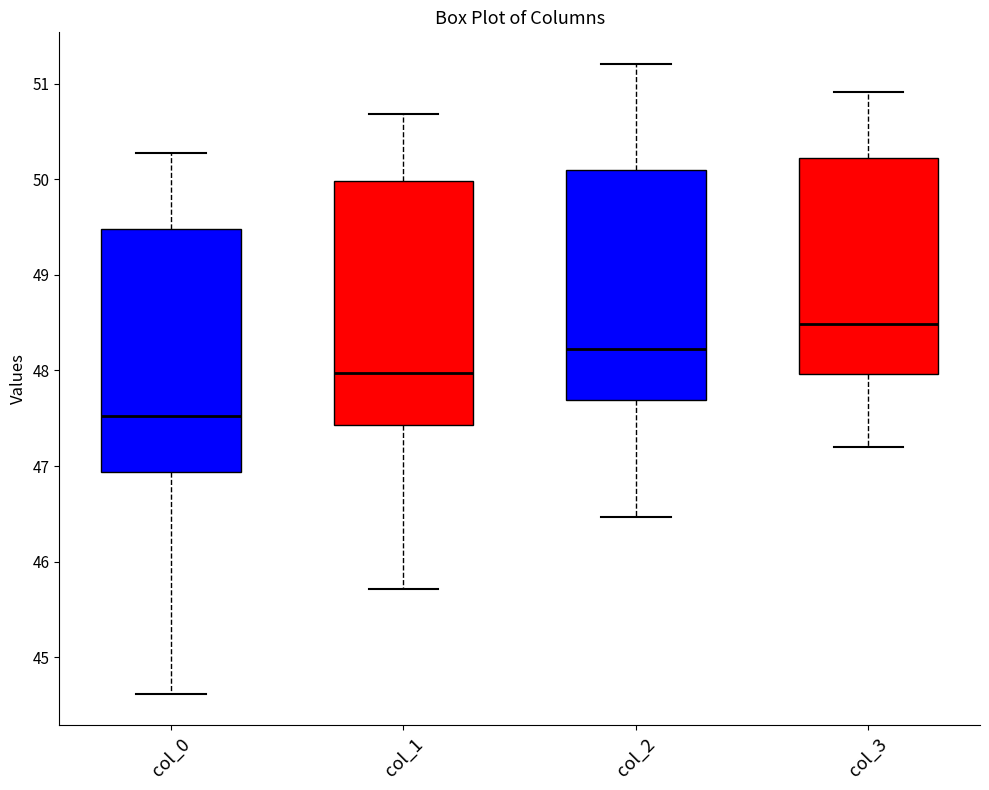

Reading left to right, transcribe this box plot: for each box, give where its median line is, the range the box spans, and where its two whiskers end, as read against the y-axis. The values are not printed on the chart, so give them approximately, as read against the axis.

col_0: median 47.5, box 46.9 to 49.5, whiskers 44.6 to 50.3
col_1: median 48.0, box 47.4 to 50.0, whiskers 45.7 to 50.7
col_2: median 48.2, box 47.7 to 50.1, whiskers 46.5 to 51.2
col_3: median 48.5, box 48.0 to 50.2, whiskers 47.2 to 50.9